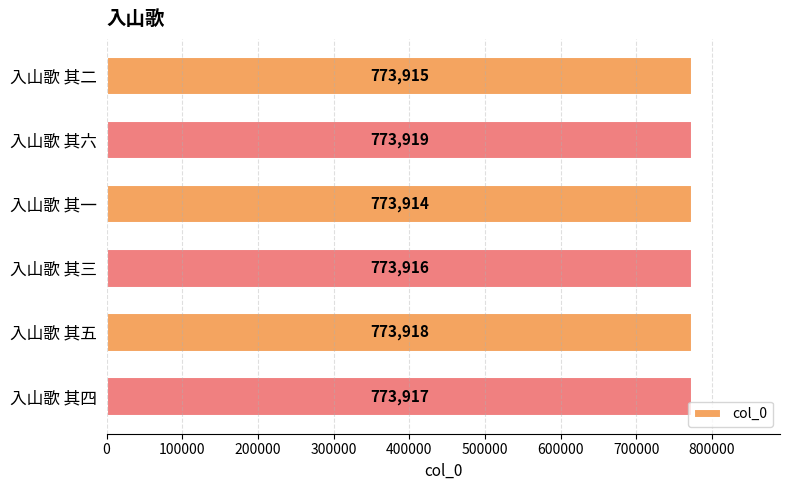

Reading top to bottom, extract all data points from this chart.

773915	773919	773914	773916	773918	773917